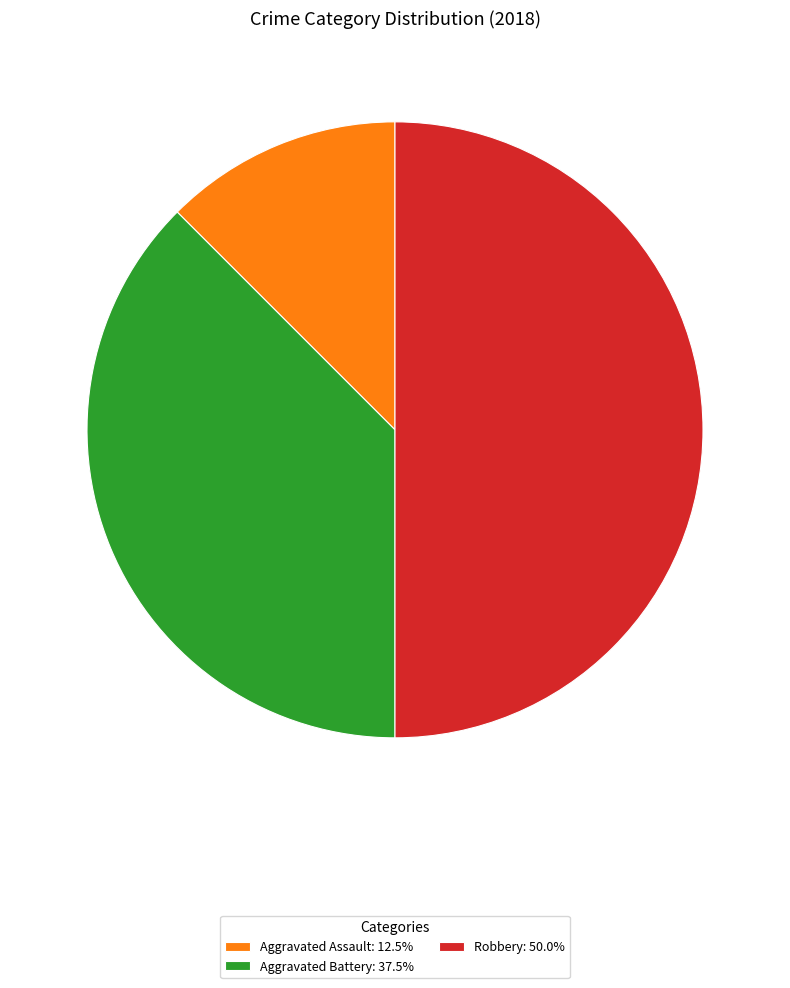

Do Robbery: 50.0% and Aggravated Battery: 37.5% together represent more than half of the pie?

Yes